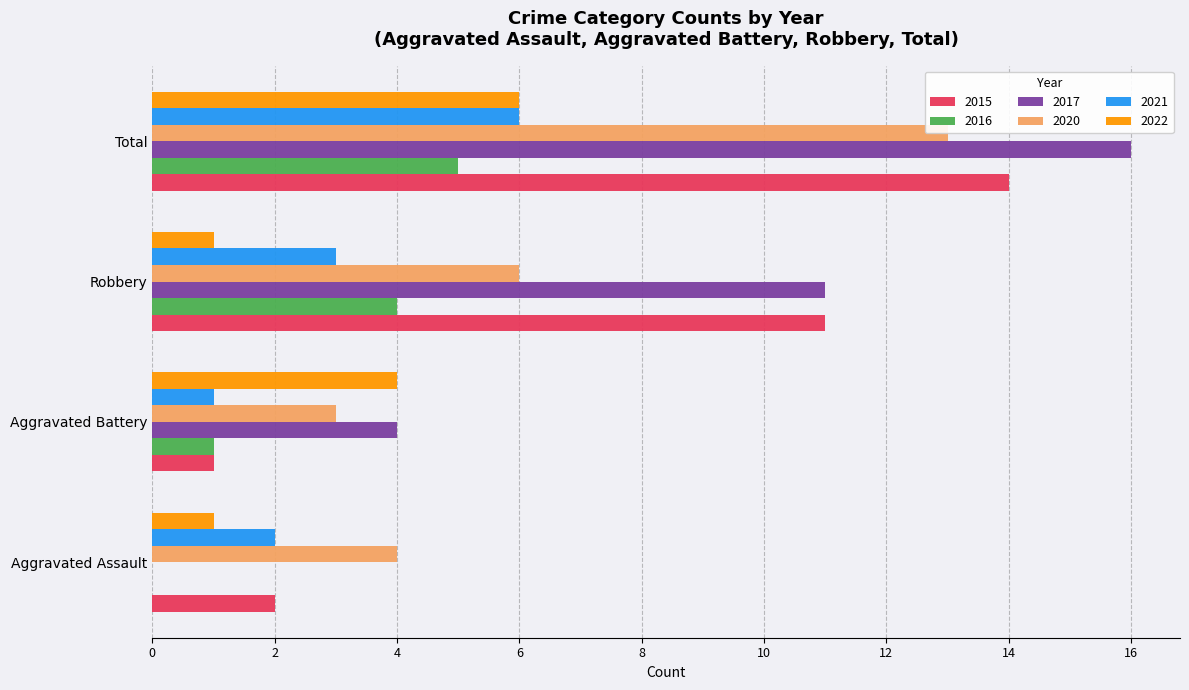

At which label does 2015 reach its minimum?

Aggravated Battery